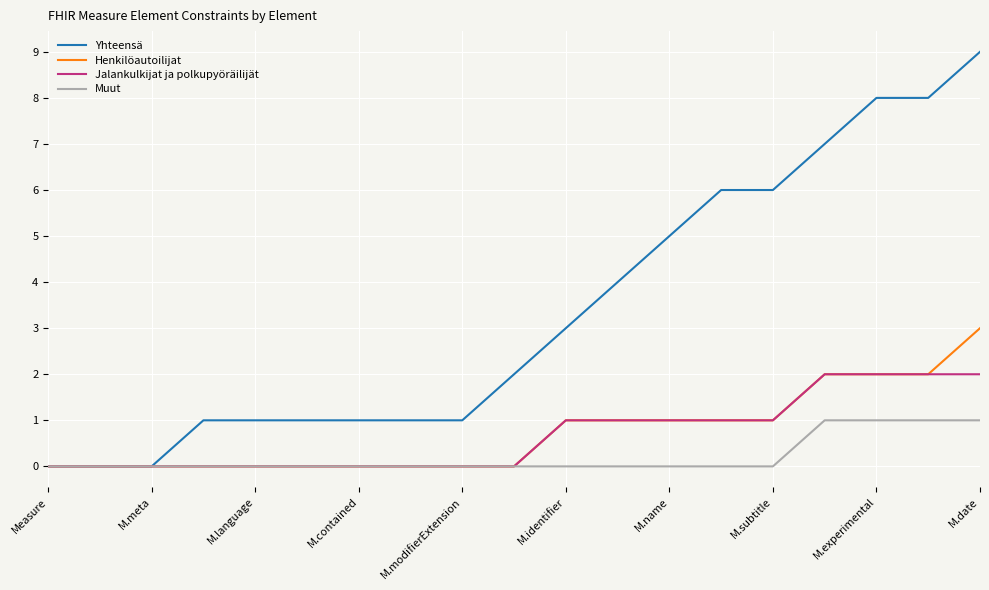

What is the sum of all Jalankulkijat ja polkupyöräilijät values?

13